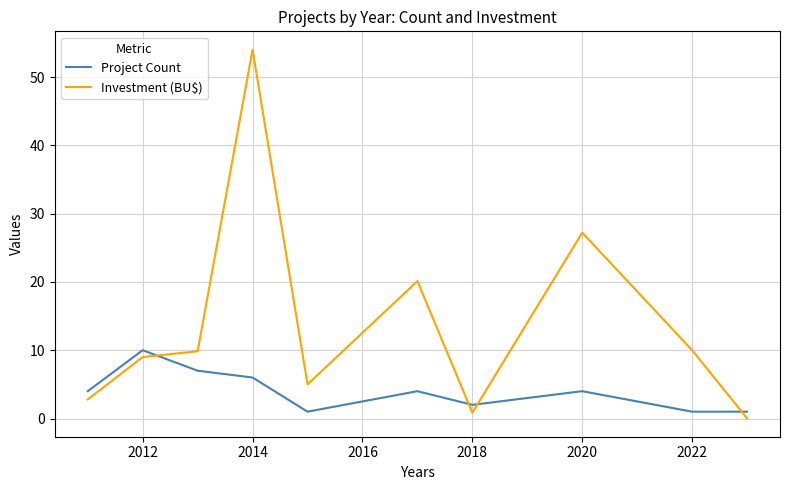

Which series has the largest total across all categories?

Investment (BU$)